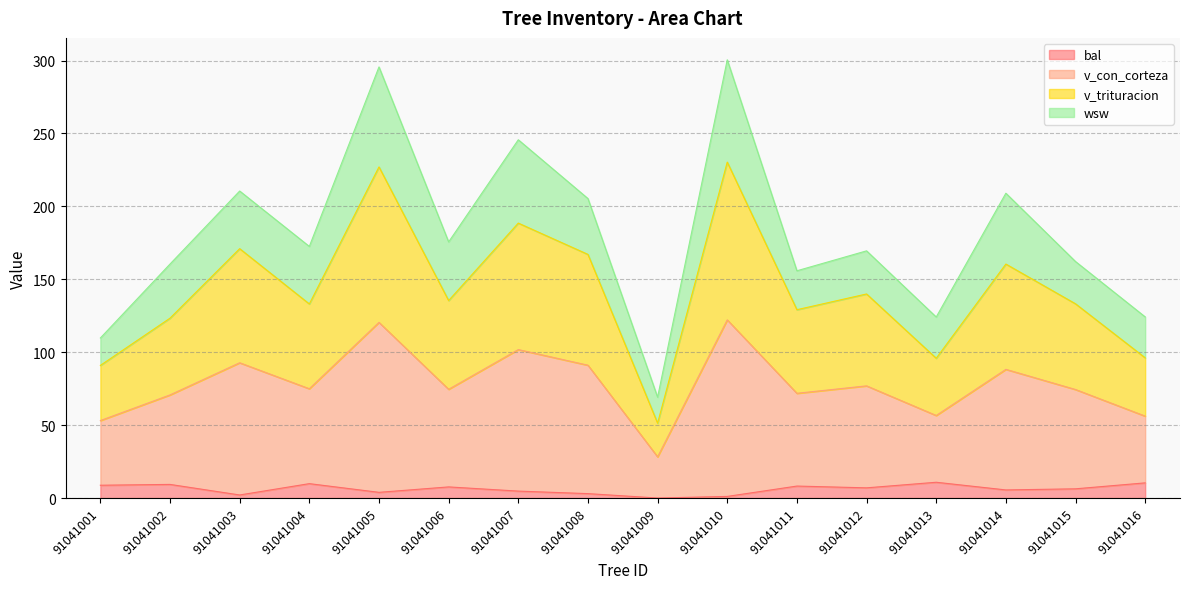

At which label does bal first exceed 6?

91041001